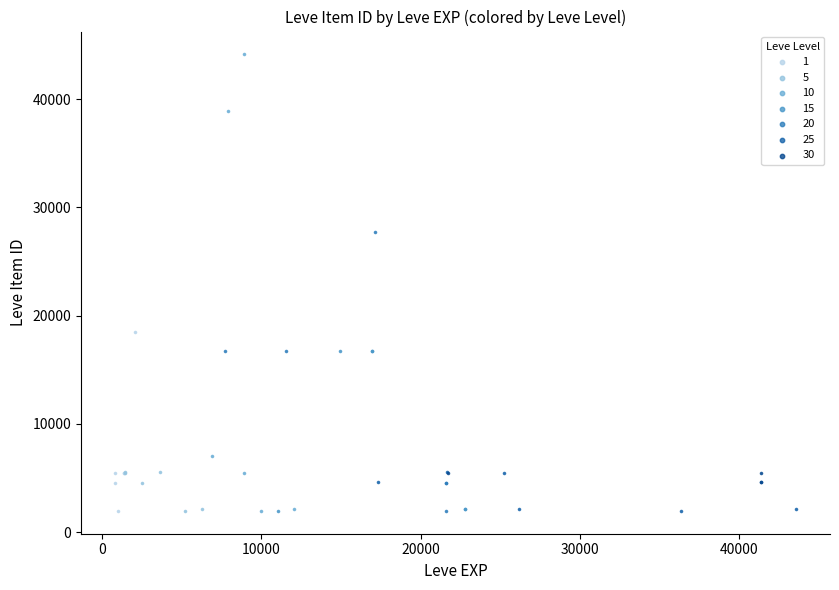

Which series contains the highest Y value?

10